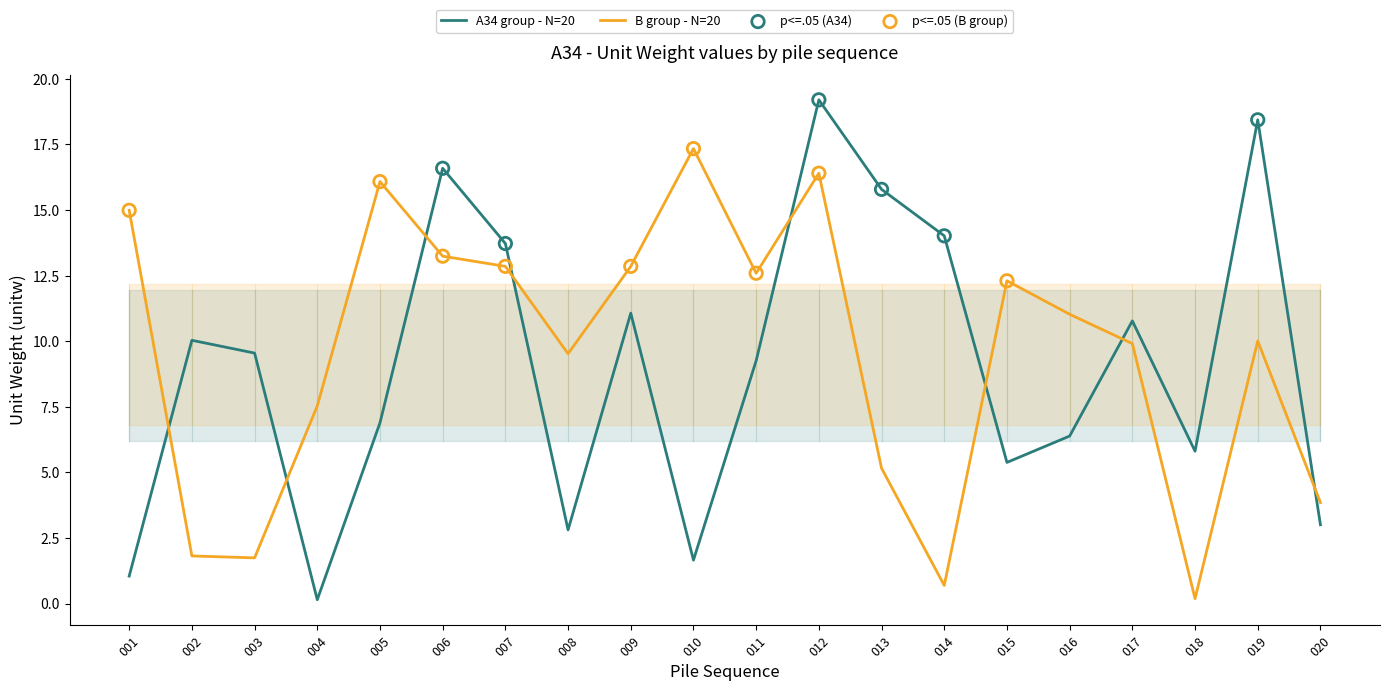

At how many categories does at least one series exceed 2?

20